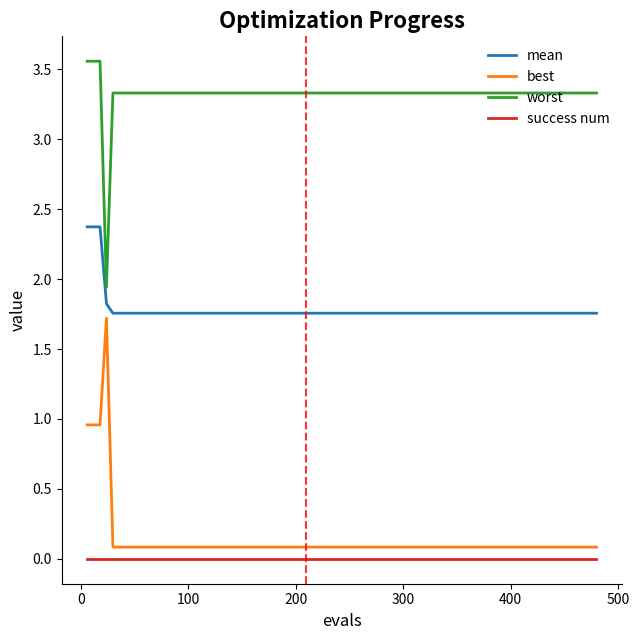

What is the maximum value for mean?

2.4